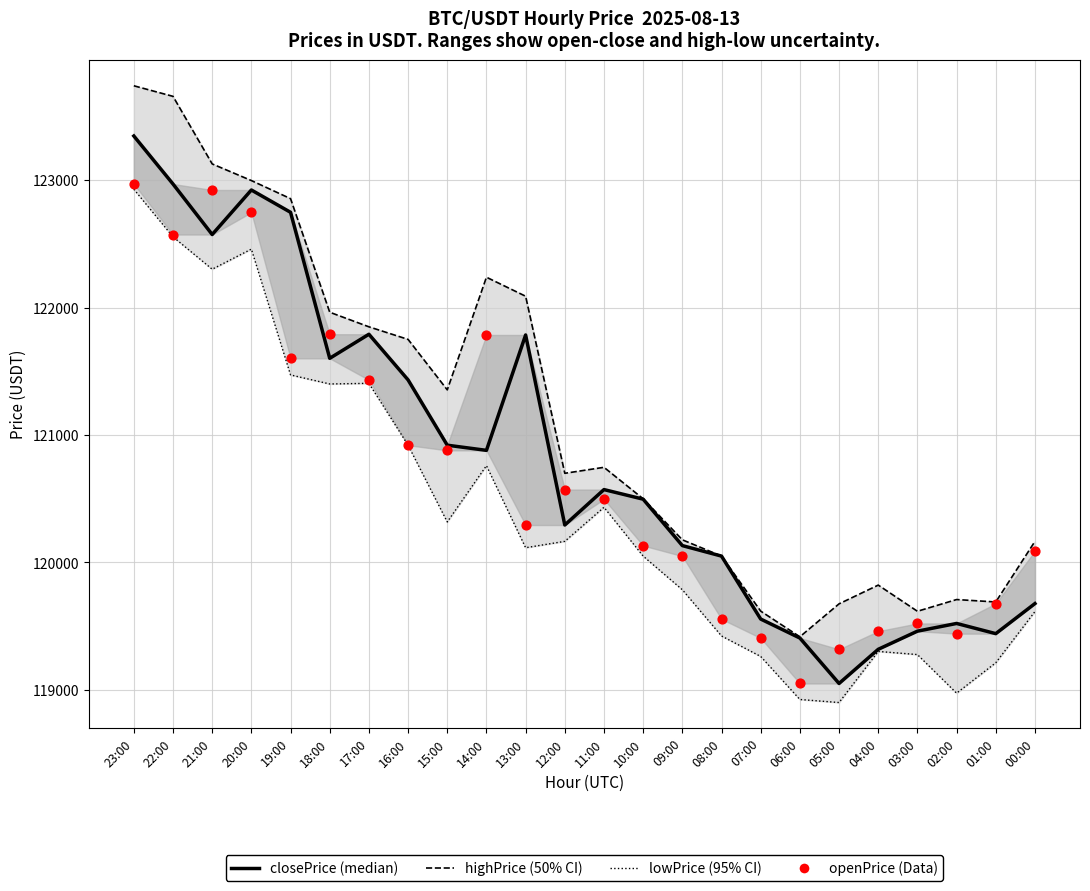

Which series has the widest spread of Y values?

highPrice